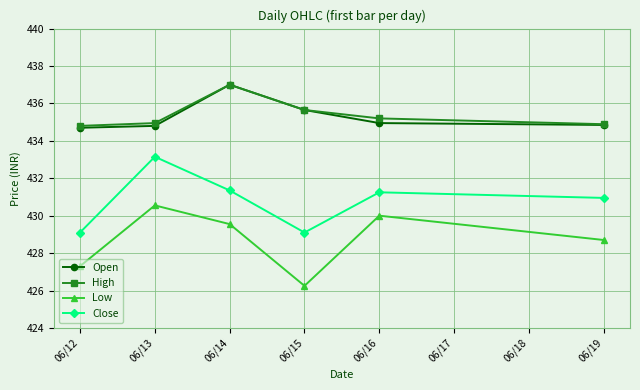

How many lines are shown in the chart?

4